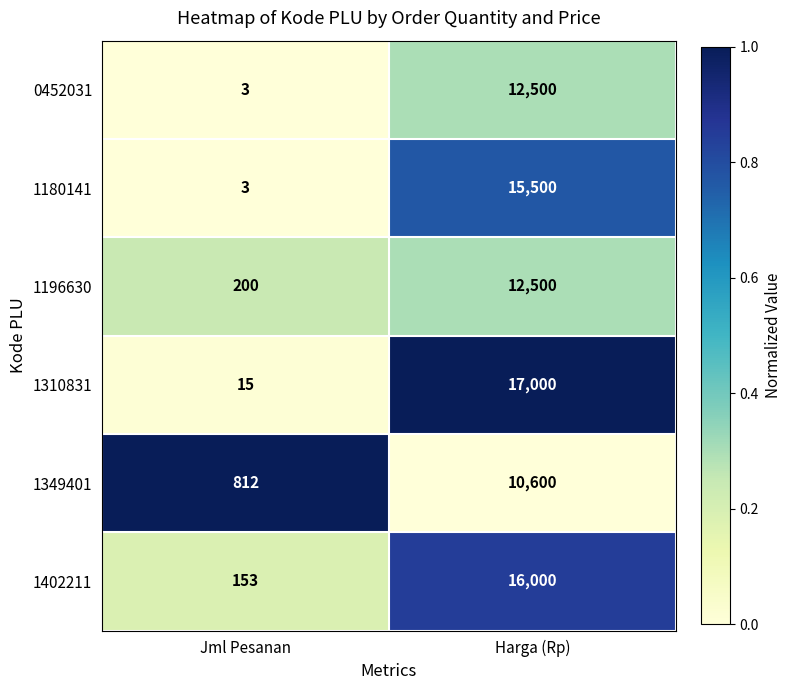

What is the difference between the 1402211 values at Harga (Rp) and Jml Pesanan?

15847